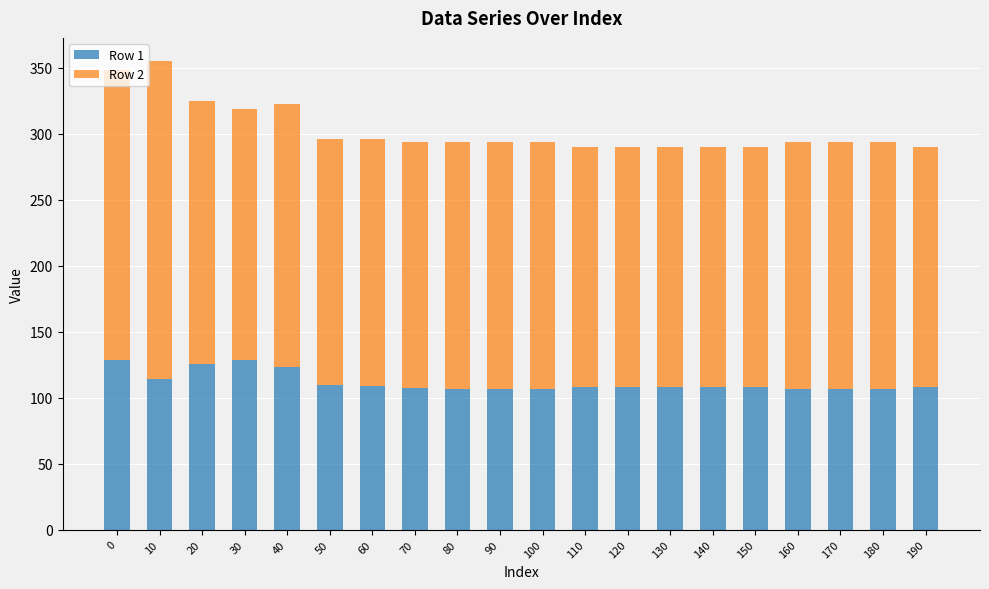

What is the sum of the Row 1 values at 90 and 100?

213.1